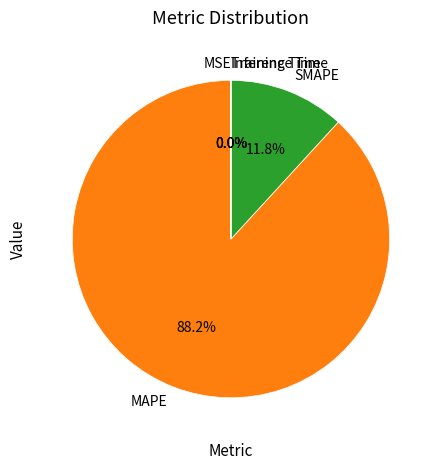

What percentage is NOT represented by SMAPE?

88.2%